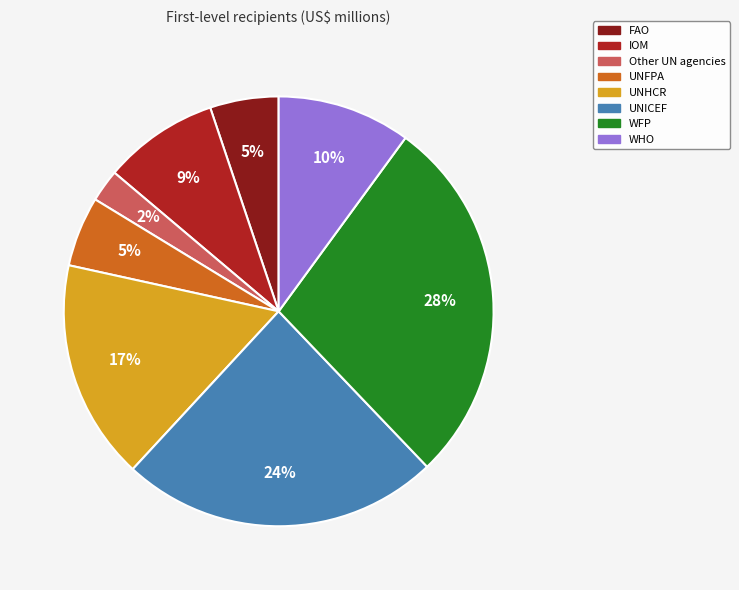

To the nearest percent, what is the combined percentage of UNFPA and FAO?

10%